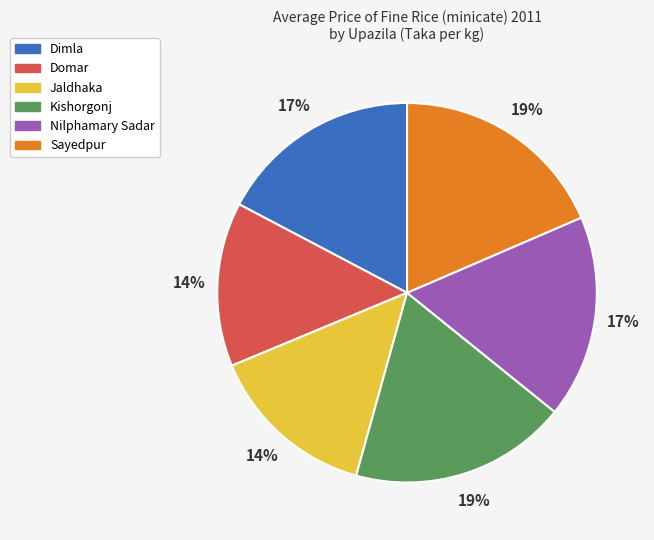

Does Dimla account for over 50% of the chart?

No